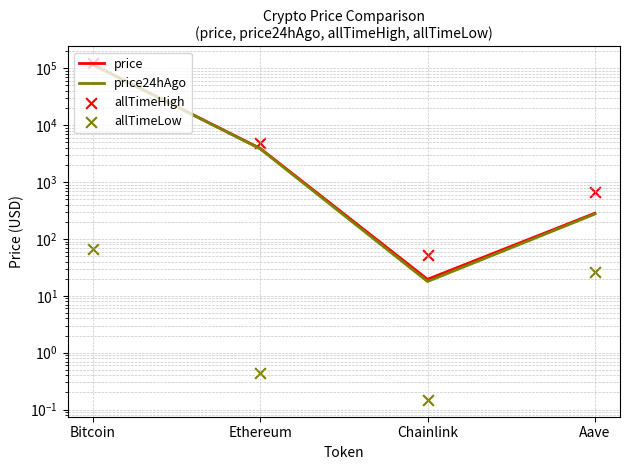

At which category is the sum across all series the highest?

Bitcoin